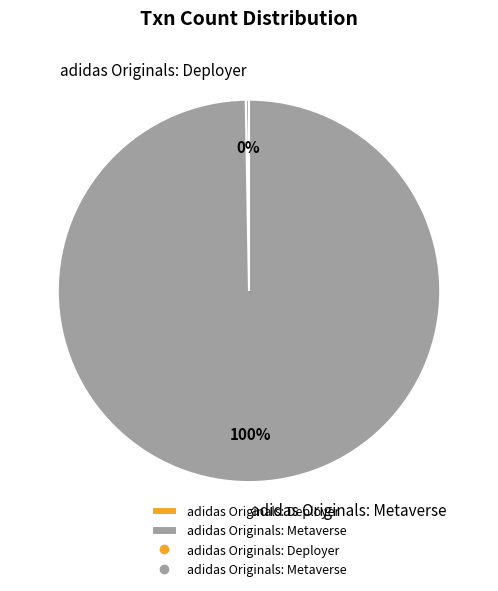

Which category has the biggest portion of the pie?

adidas Originals: Metaverse